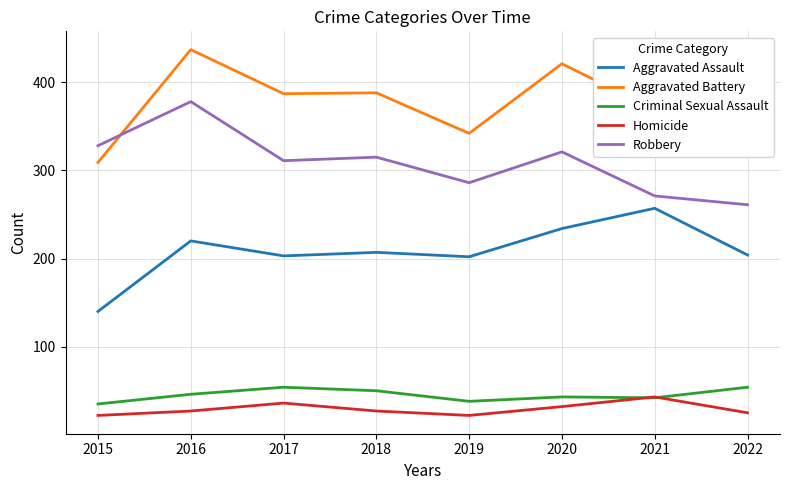

The Criminal Sexual Assault series shows 73 at 2018. True or false?

False